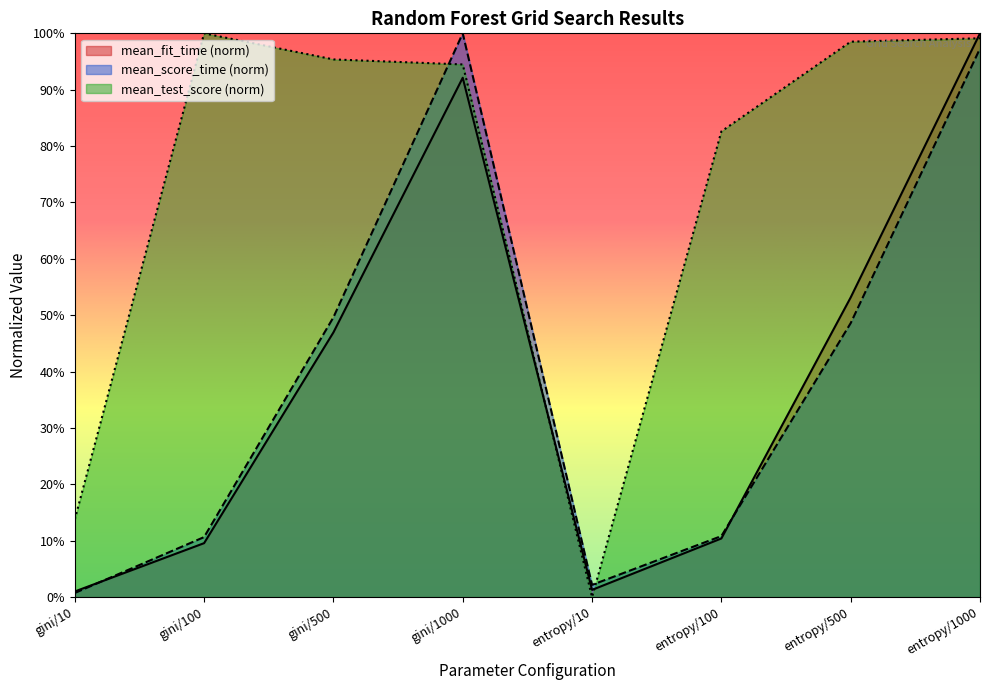

Which category has the highest value in the mean_score_time series?

gini/1000